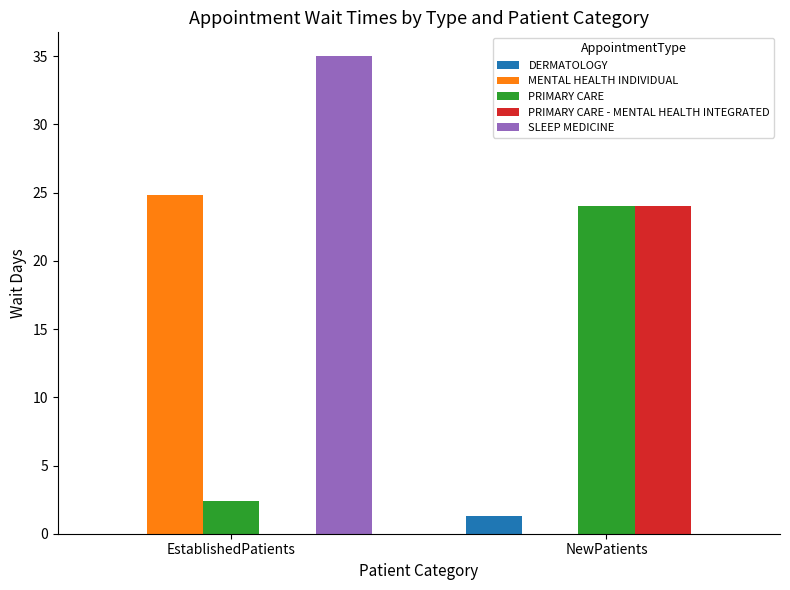

True or false: PRIMARY CARE has a value of 2.4 at EstablishedPatients.

True